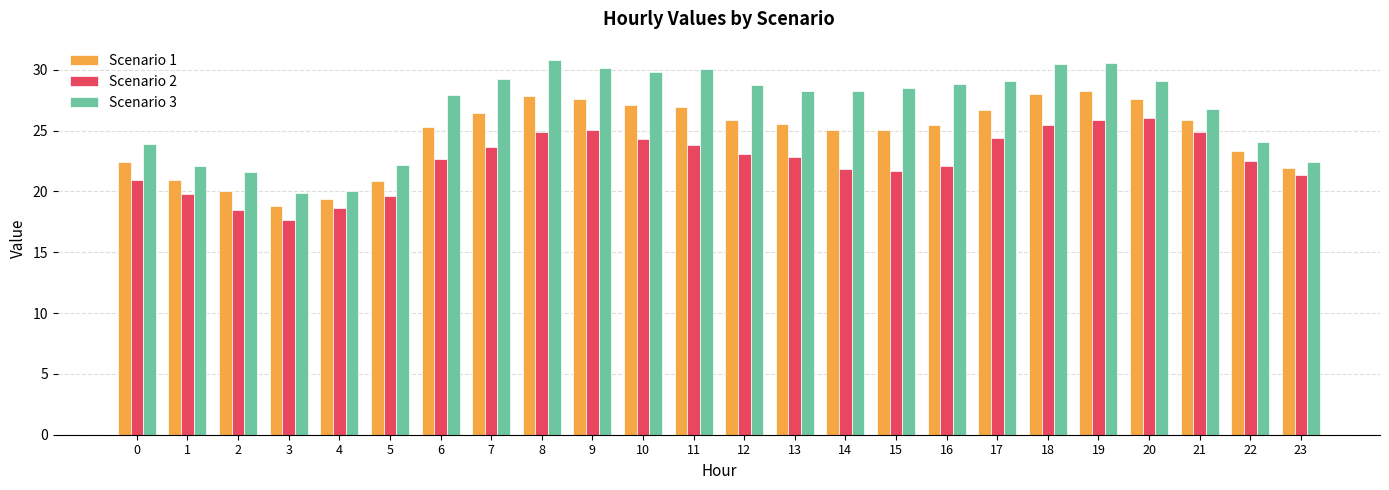

Count the number of categories in the chart.

24